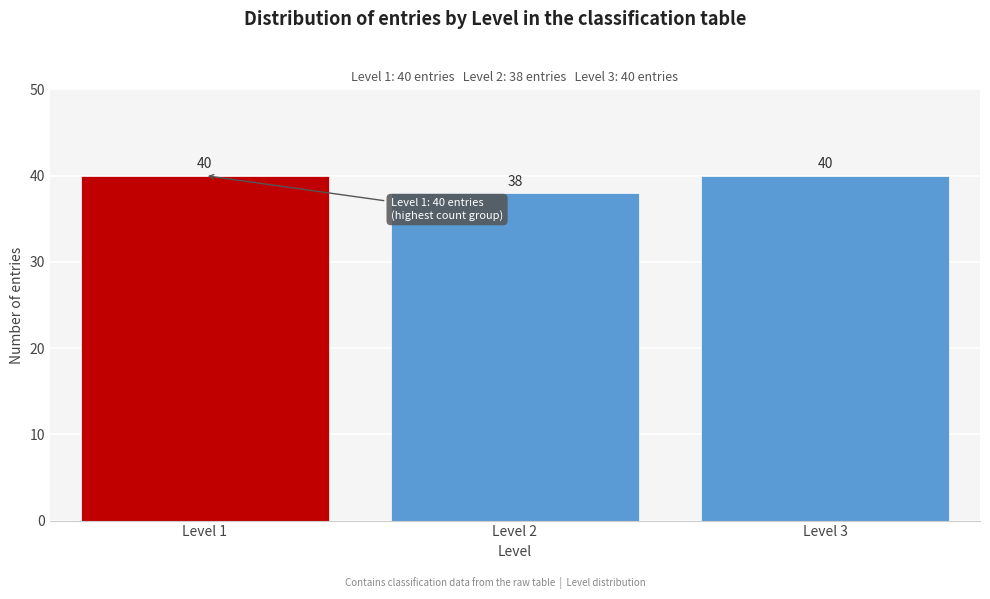

Reading left to right, list all the values displayed in this chart.

Level 1=40	Level 2=38	Level 3=40